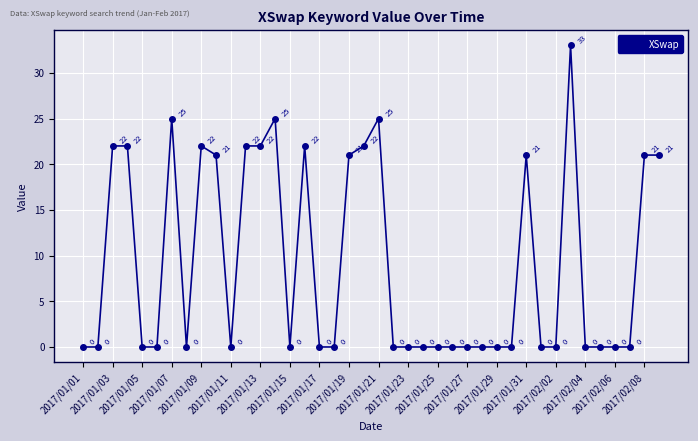

What is the sum of all values?

367